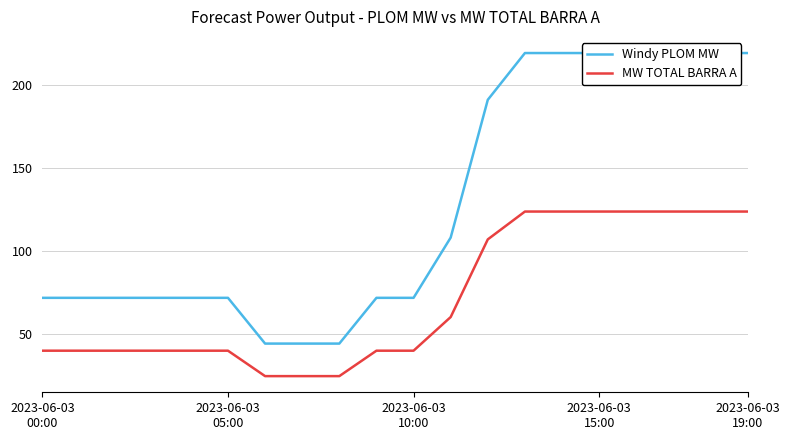

At which label does Windy PLOM MW reach its minimum?

6